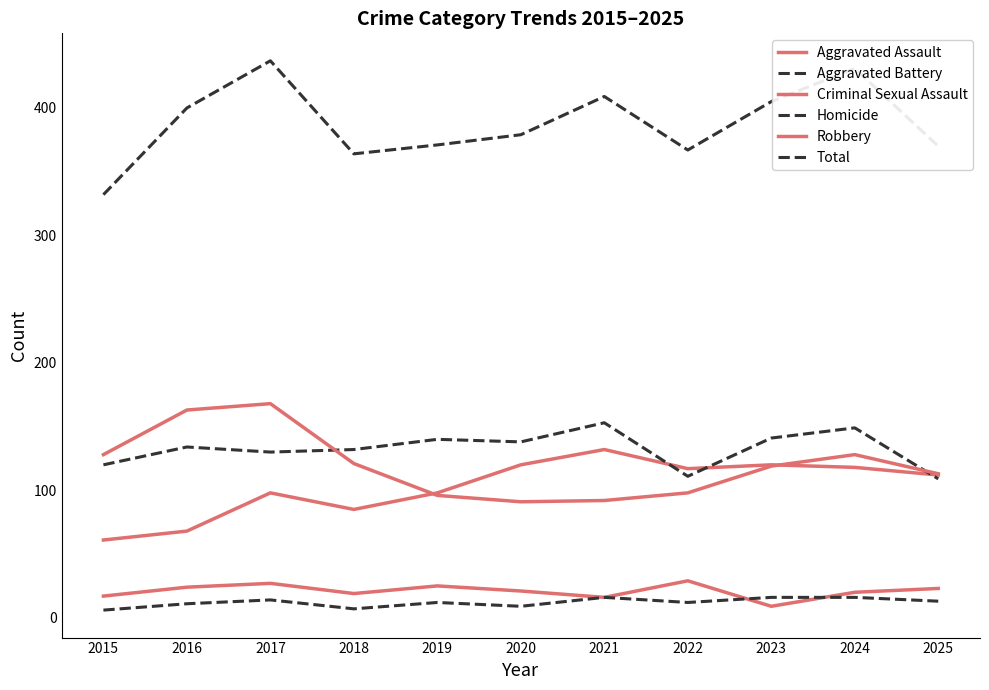

What is the spread (max minus min) of values at 2015?

326